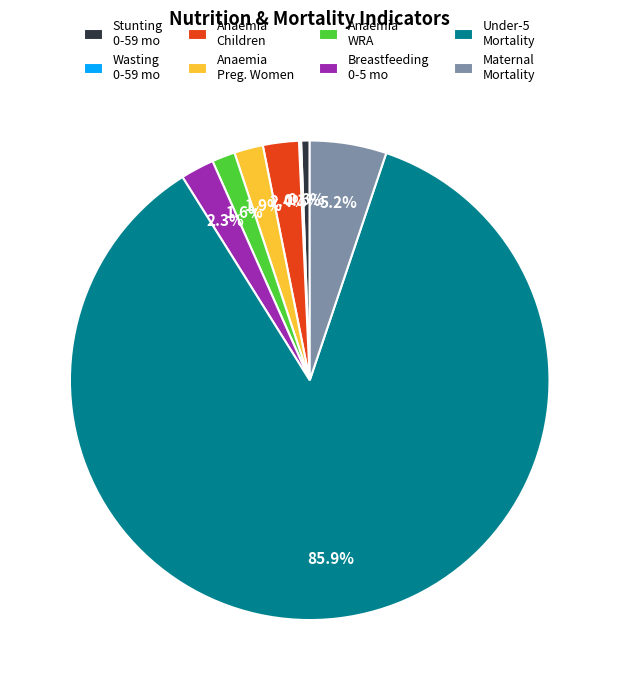

What is the largest slice in the pie chart?

Under-5 Mortality